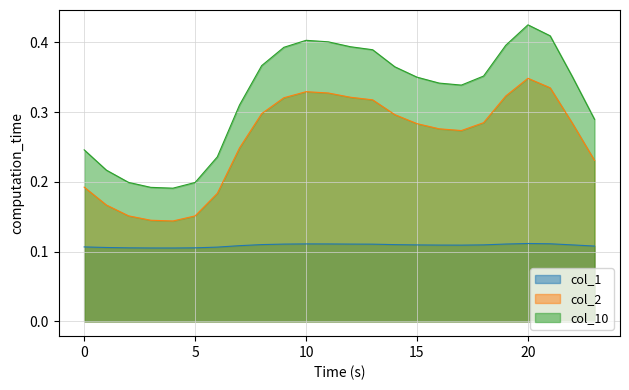

In col_1, how many points are higher than both neighbors (excluding endpoints)?

2